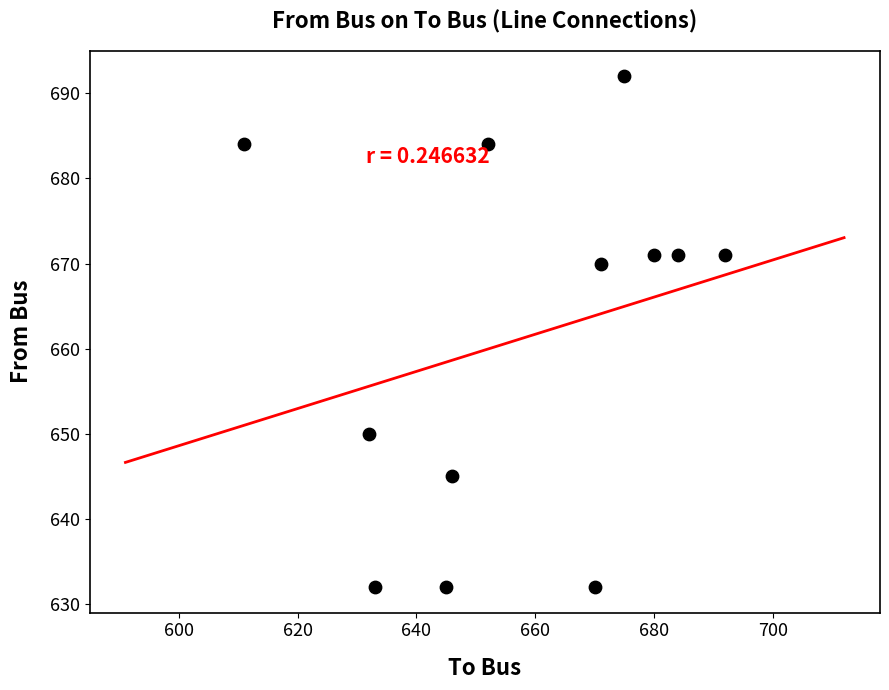

What is the average X value?

658